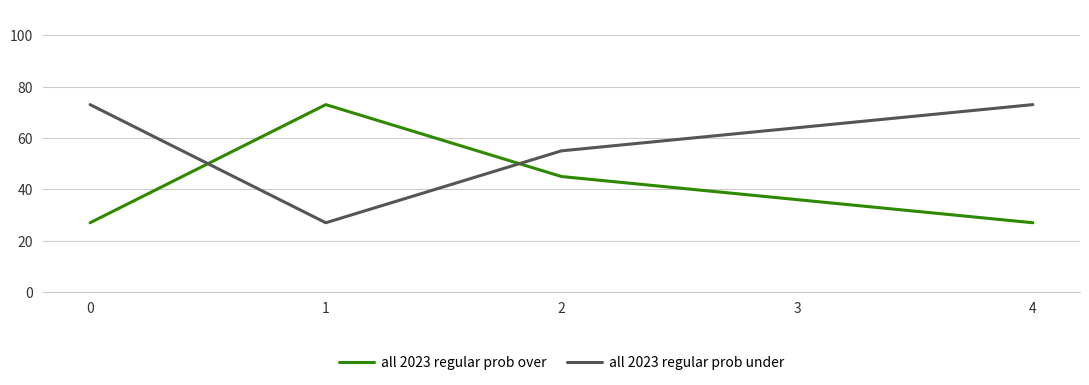

Is it true that all 2023 regular prob over equals 45 at 2?

True